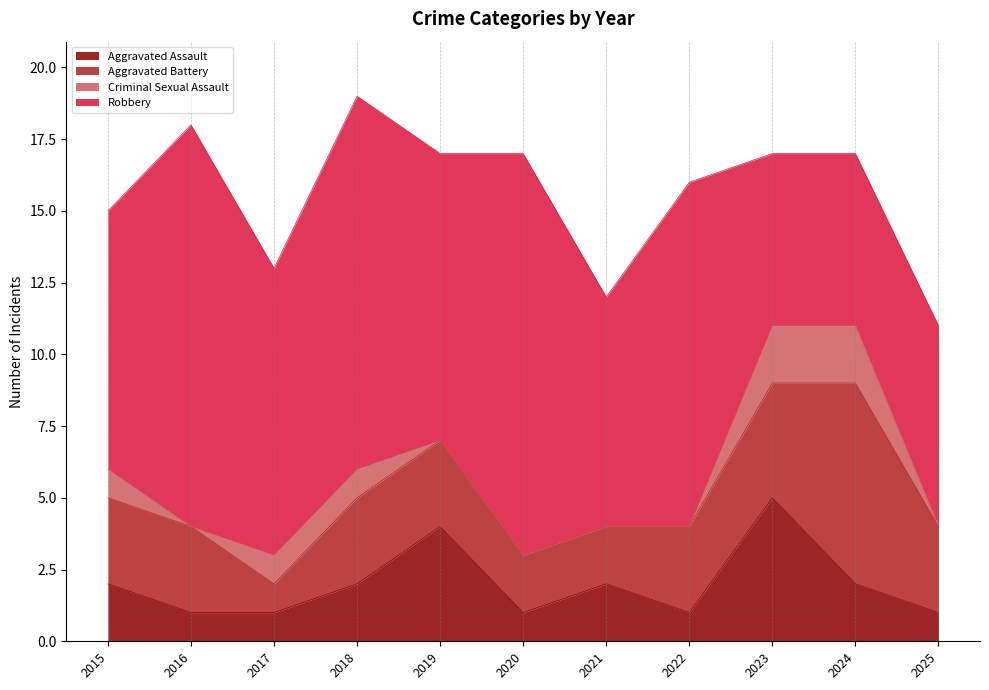

Reading left to right, list all the values displayed in this chart.

Aggravated Assault: 2	1	1	2	4	1	2	1	5	2	1
Aggravated Battery: 3	3	1	3	3	2	2	3	4	7	3
Criminal Sexual Assault: 1	0	1	1	0	0	0	0	2	2	0
Robbery: 9	14	10	13	10	14	8	12	6	6	7